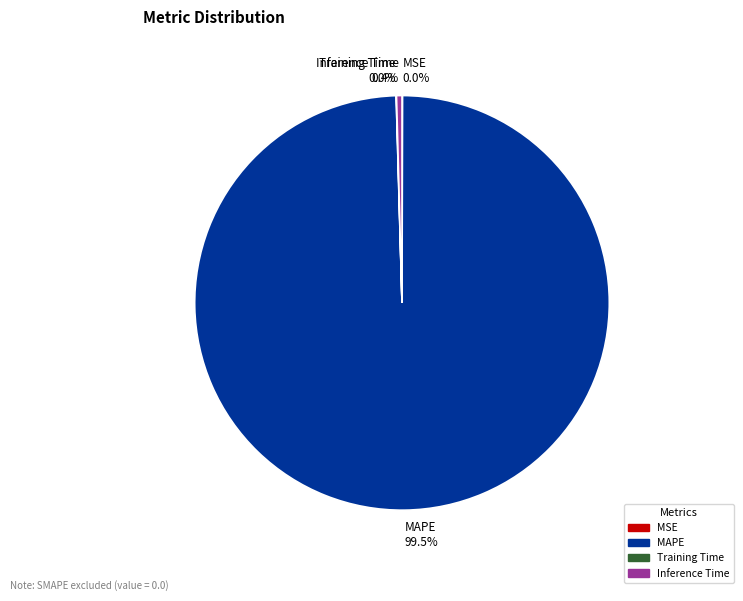

Is Inference Time 0.4% the majority of the pie?

No